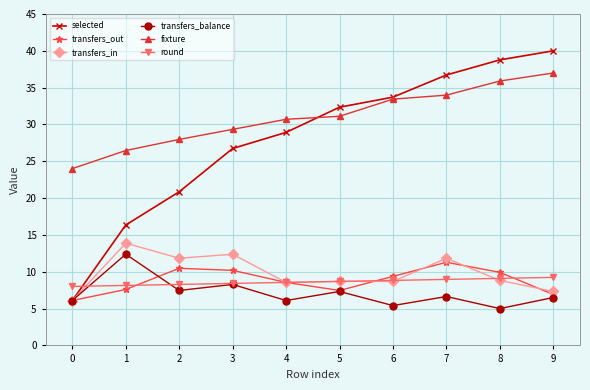

What is the difference between the highest and lowest values at 2?

20.5